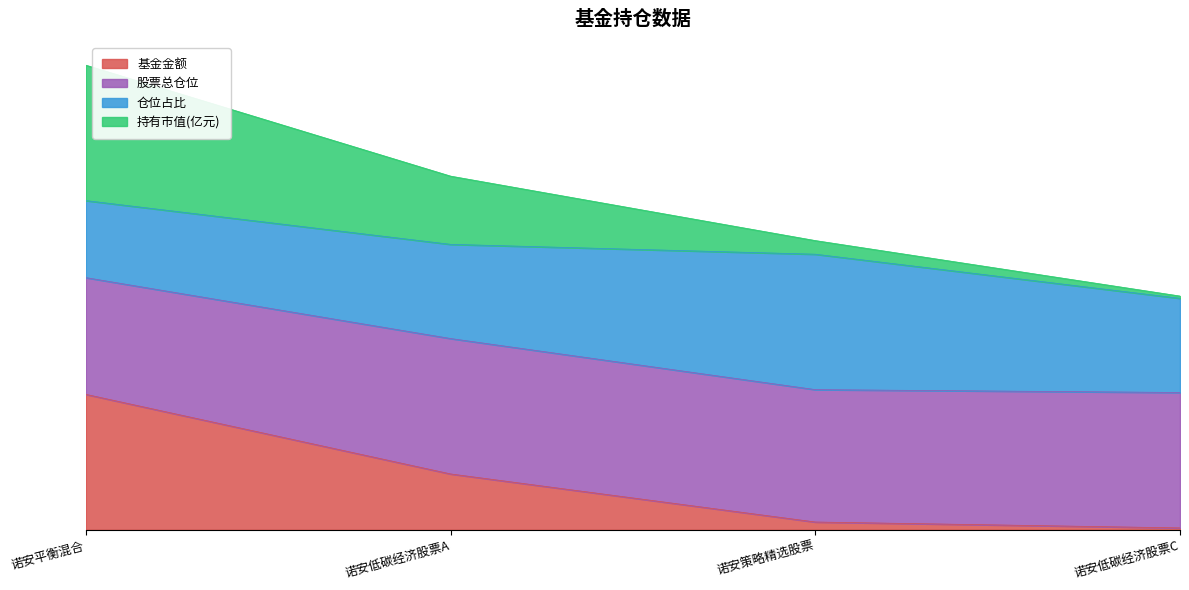

True or false: 基金金额 has a value of 1.4 at 诺安低碳经济股票C.

True